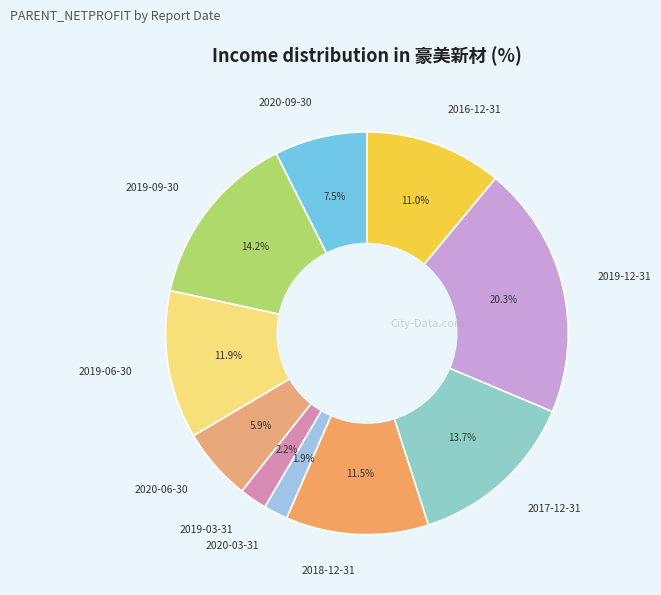

Which category has the biggest portion of the pie?

2019-12-31